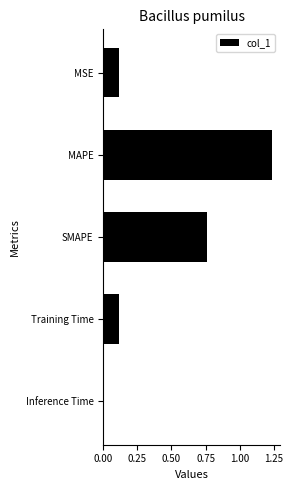

At which category does the chart reach its peak across all series?

MAPE